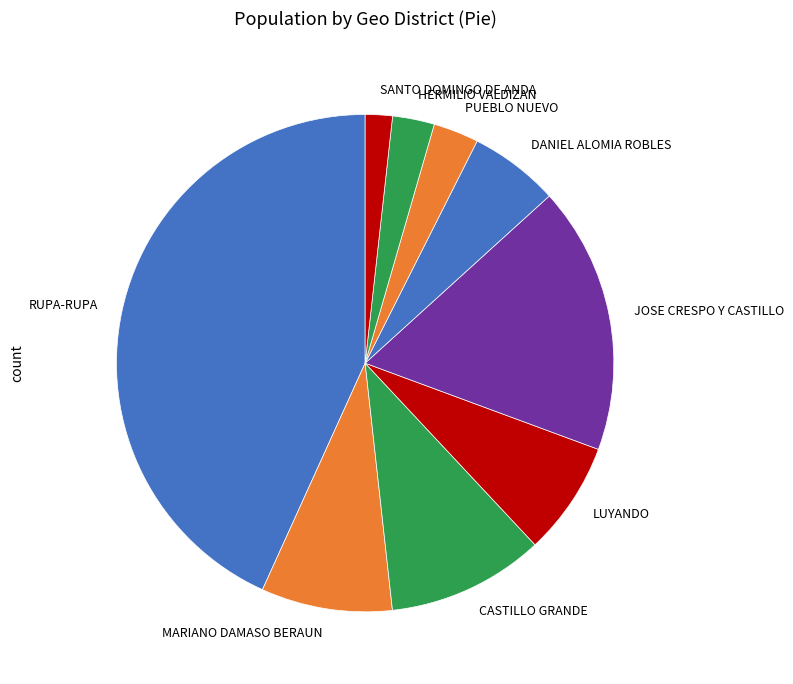

What is the smallest slice in the pie chart?

SANTO DOMINGO DE ANDA